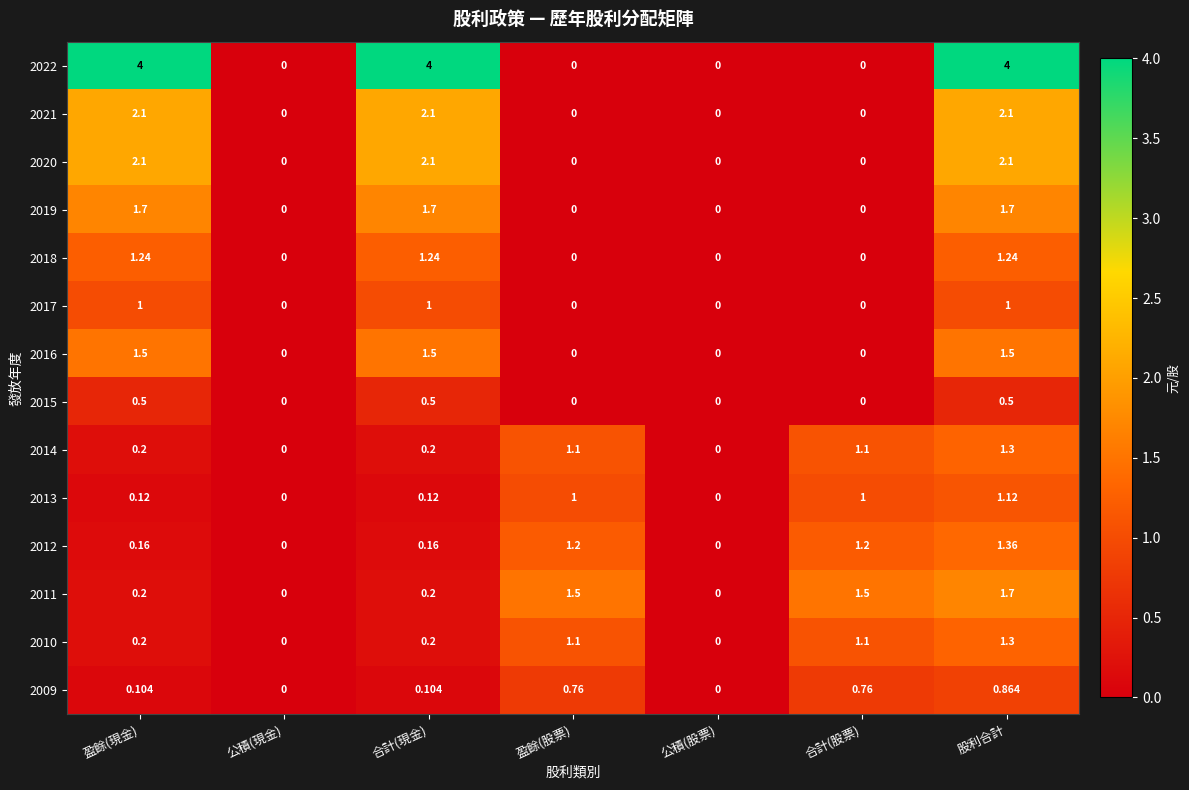

Is the value of 2012 at 合計(現金) greater than the value of 2011 at 股利合計?

No